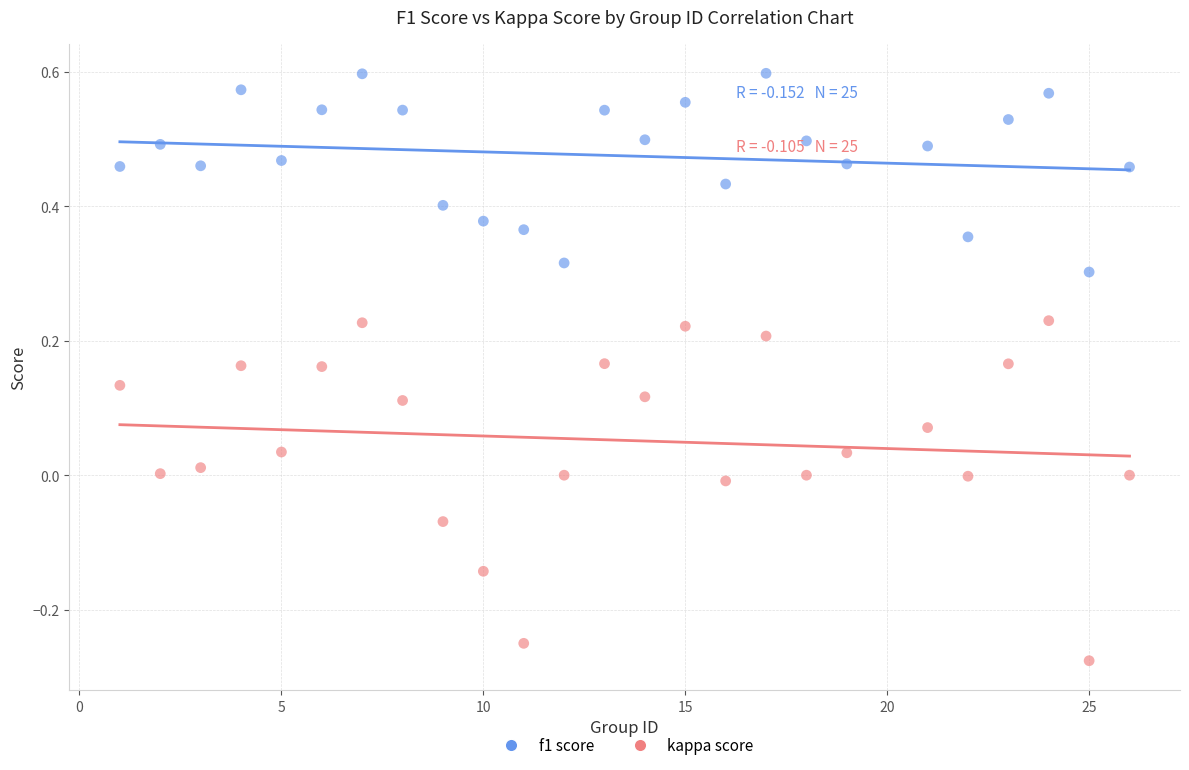

Which series contains the lowest Y value?

kappa score